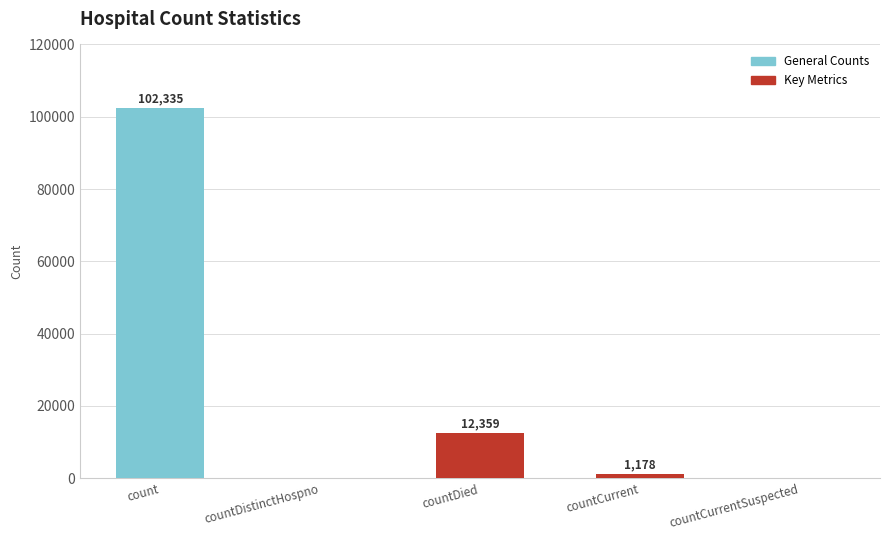

At which category does the chart reach its peak across all series?

count